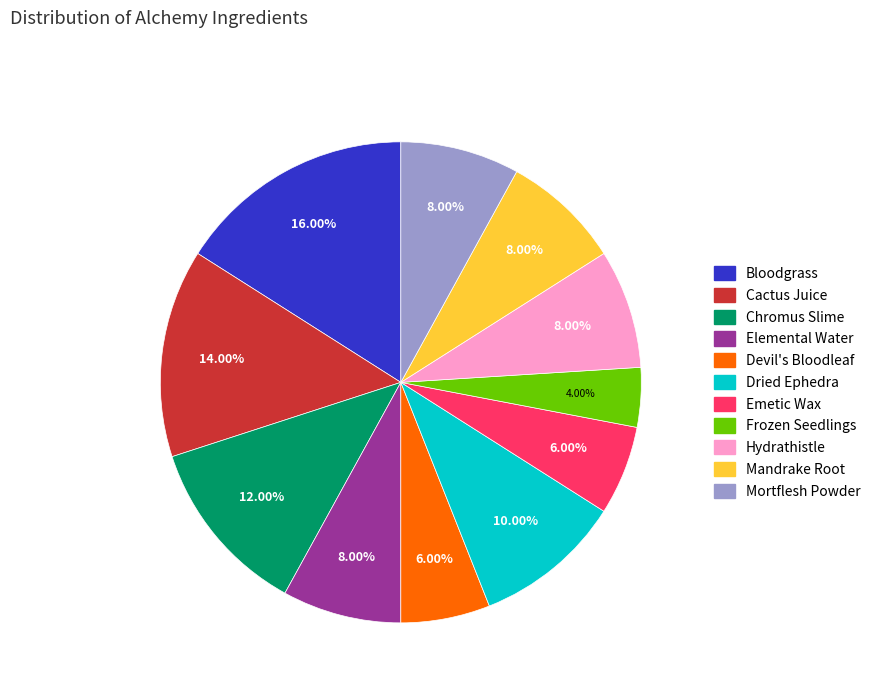

What percentage is the Cactus Juice slice, to the nearest percent?

14%